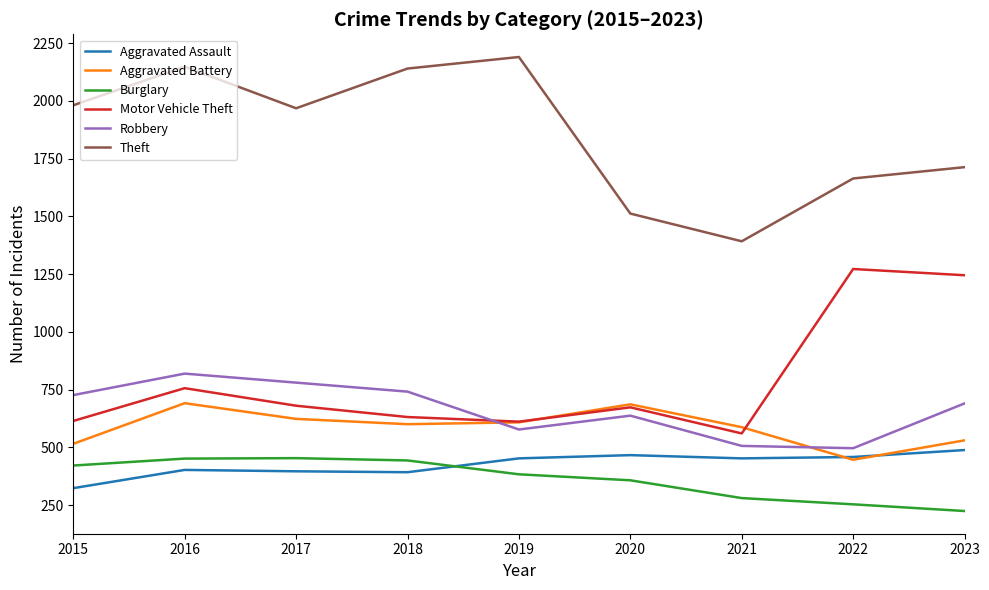

What is the spread (max minus min) of values at 2015?

1658